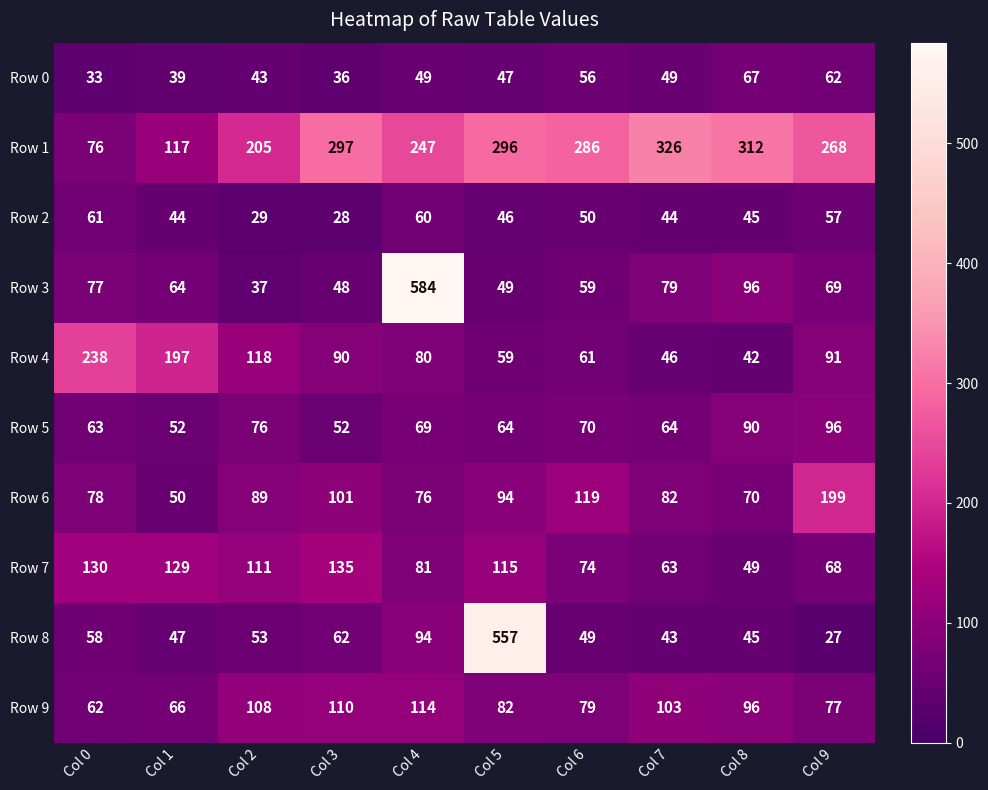

At which label is Row 8 closest to 292?

Col 4